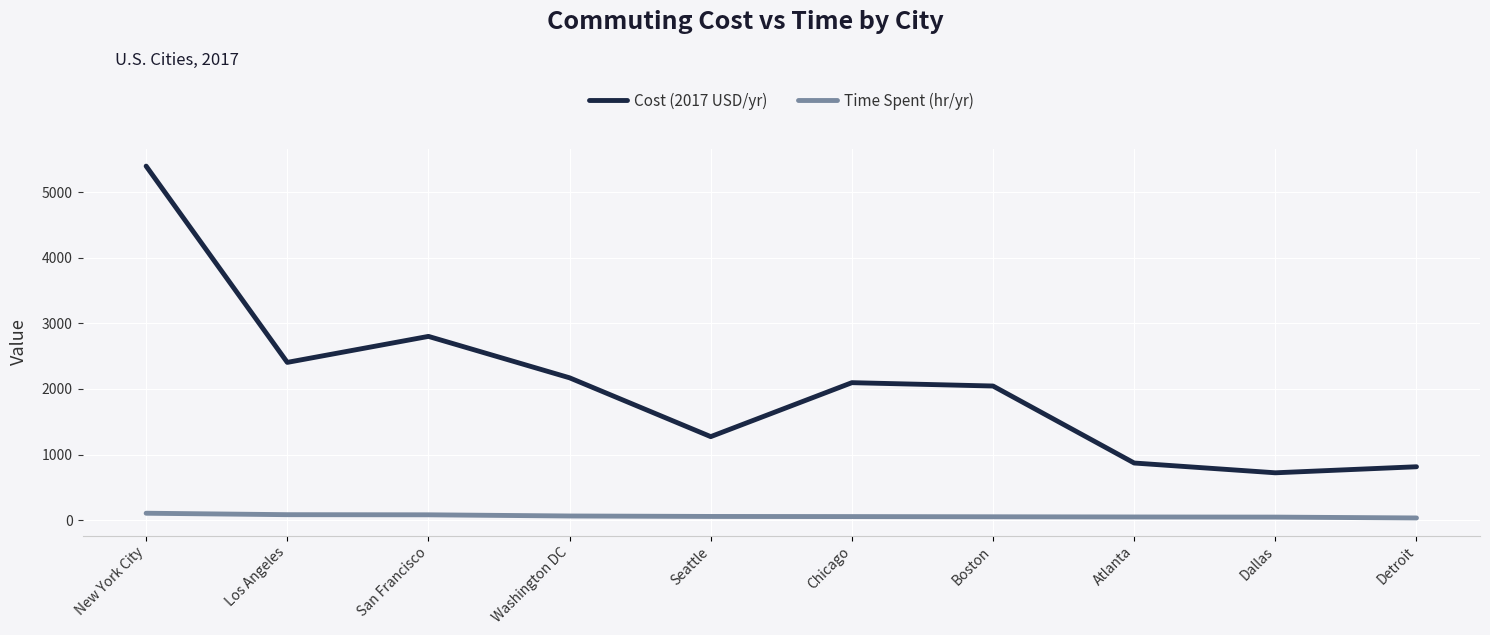

How many interior local valleys does the Cost (2017 USD/yr) series have?

3